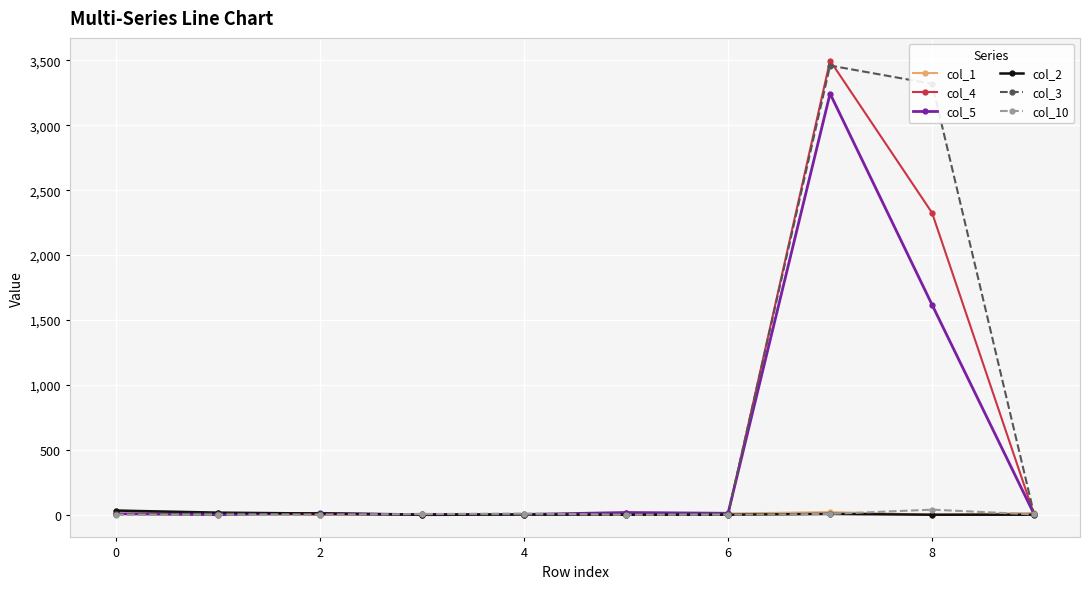

Which series has the largest total across all categories?

col_3